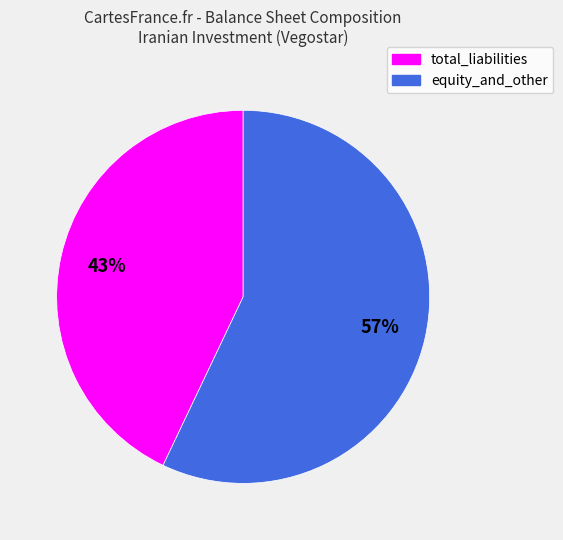

What percentage is the total_liabilities slice, to the nearest percent?

43%